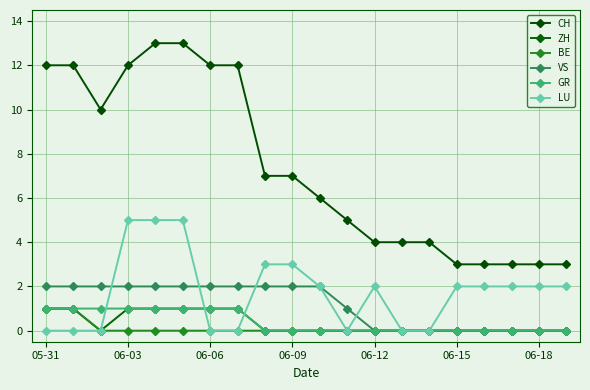

Does the chart have visible grid lines?

Yes